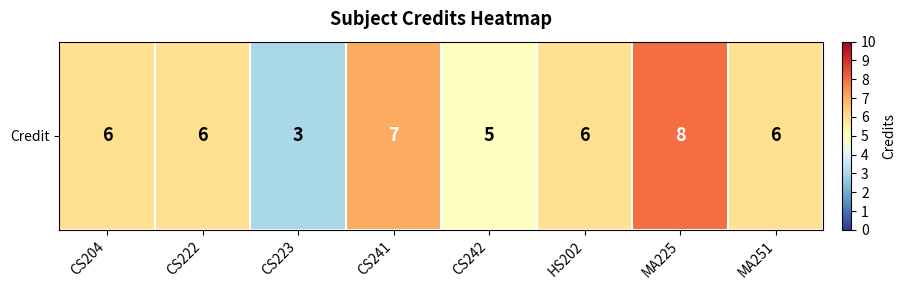

At which label is the value closest to 5?

CS242